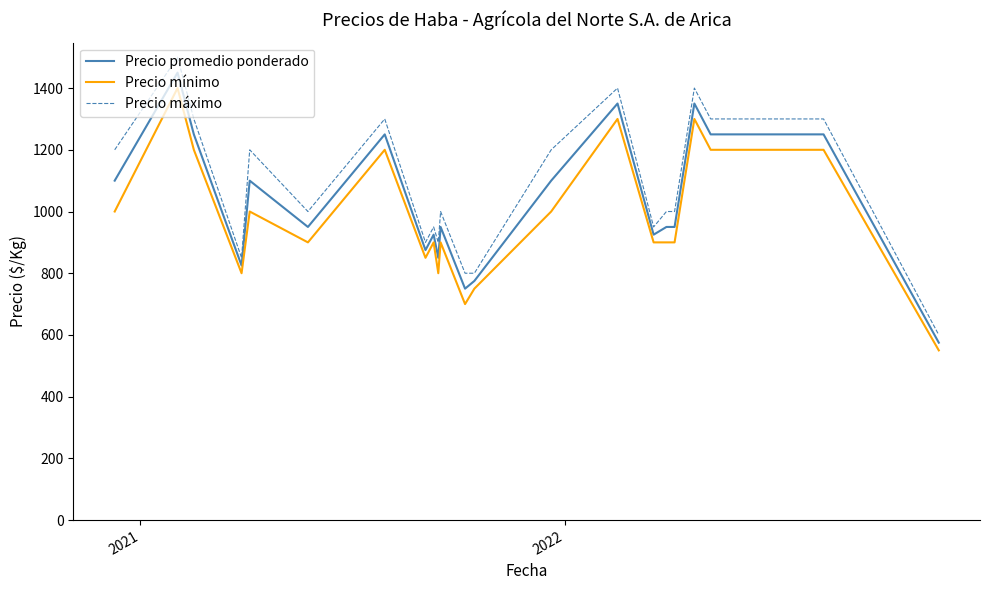

What is the difference between the maximum and minimum values in the Precio mínimo series?

850